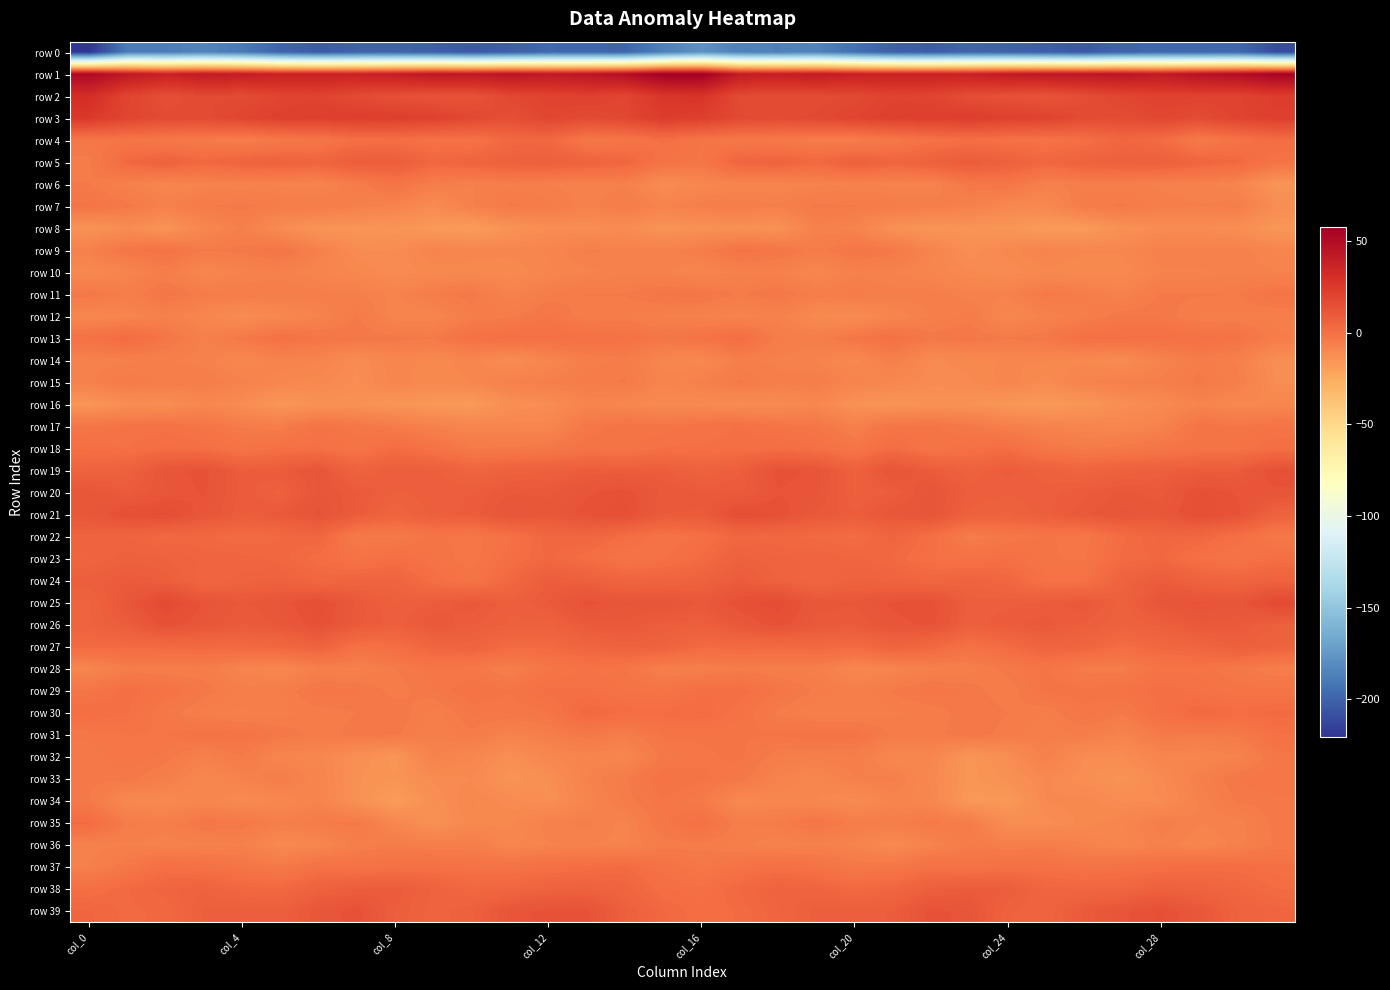

Rank the series by their maximum value, from lowest to highest.

row 0, row 16, row 8, row 10, row 14, row 36, row 15, row 34, row 12, row 32, row 7, row 11, row 6, row 9, row 28, row 33, row 31, row 17, row 29, row 18, row 37, row 35, row 13, row 30, row 4, row 22, row 23, row 27, row 38, row 24, row 5, row 39, row 26, row 19, row 20, row 21, row 25, row 3, row 2, row 1